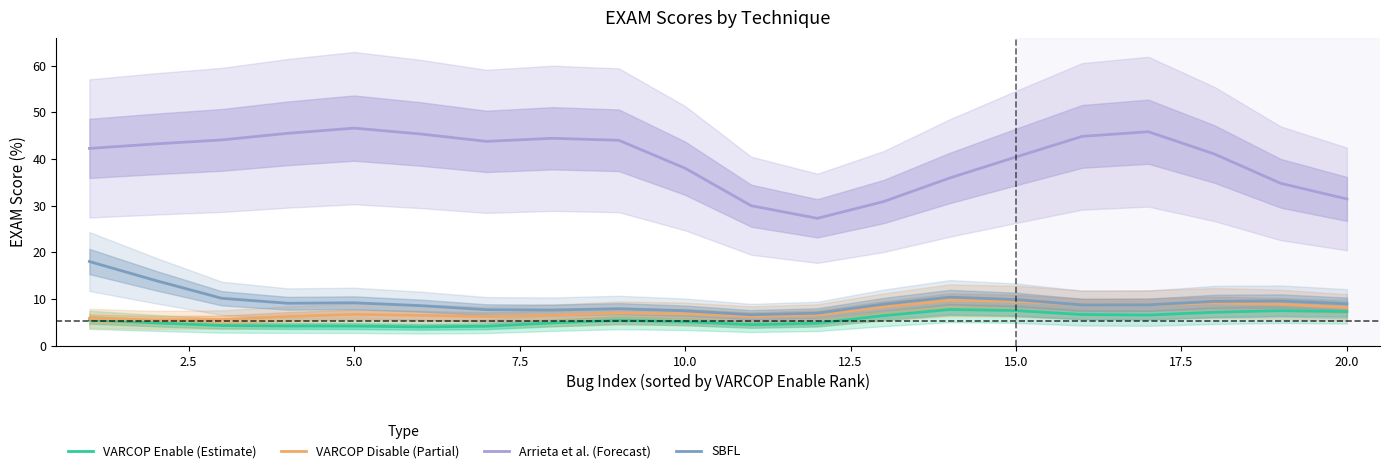

What is the difference between the maximum and minimum values in the VARCOP Enable (Estimate) series?

3.7